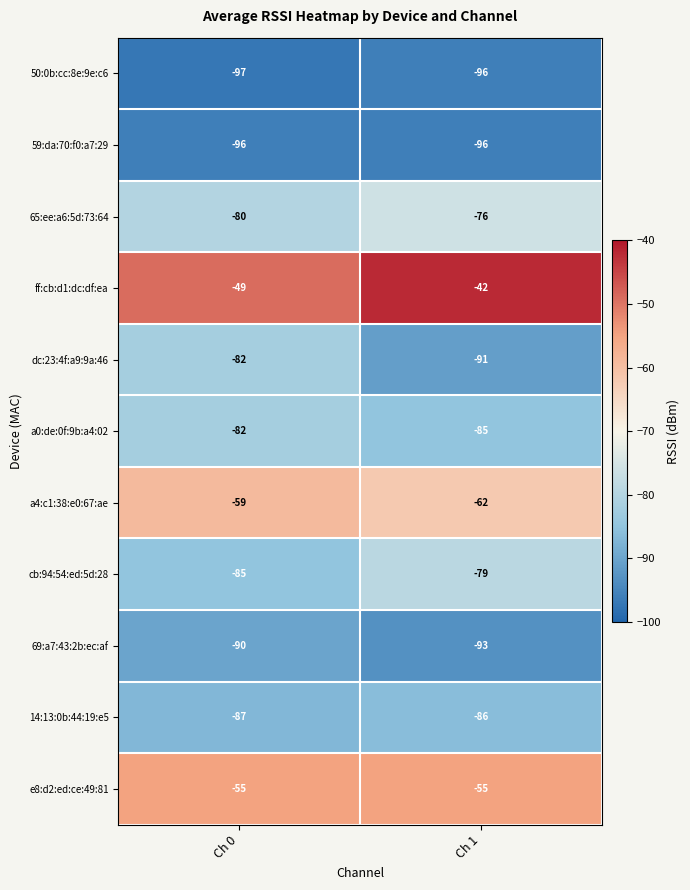

What value does the 65:ee:a6:5d:73:64 series have at Ch 1?

-76